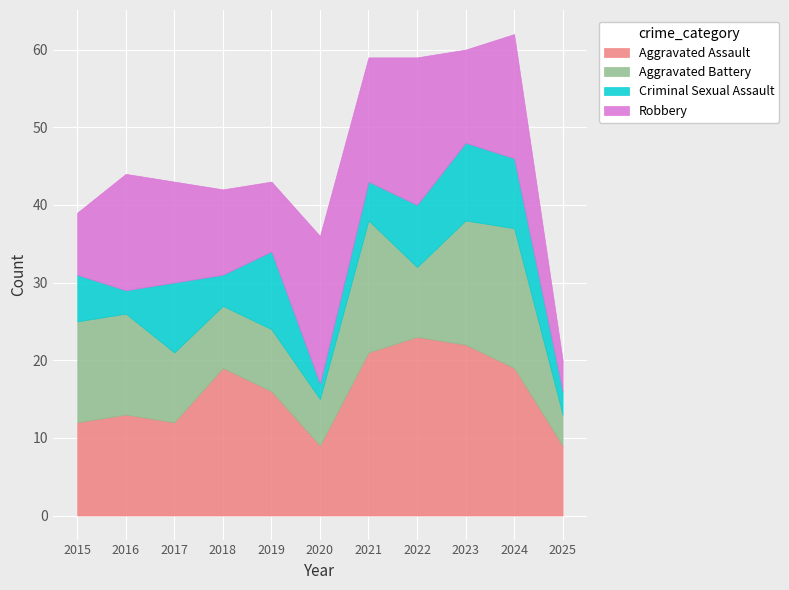

What value does the Aggravated Battery series have at 2018?

8